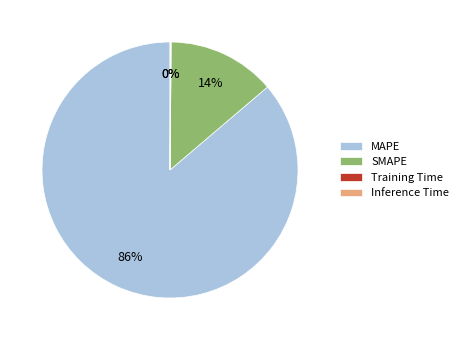

Is SMAPE the majority of the pie?

No